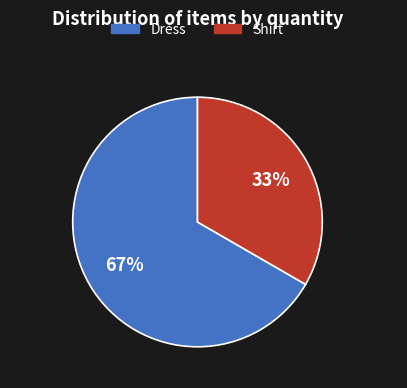

Combined, do Shirt and Dress account for over 50%?

Yes